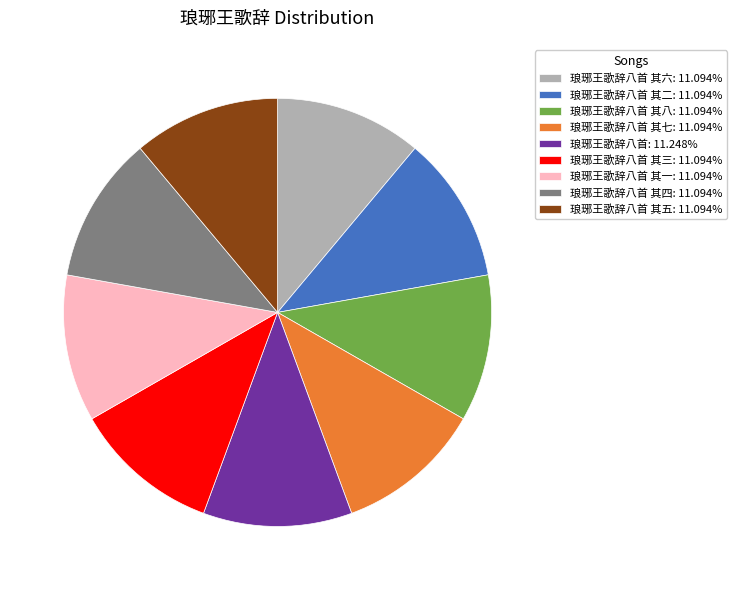

Is the sum of 琅琊王歌辞八首 其三: 11.094% and 琅琊王歌辞八首 其七: 11.094% greater than half?

No